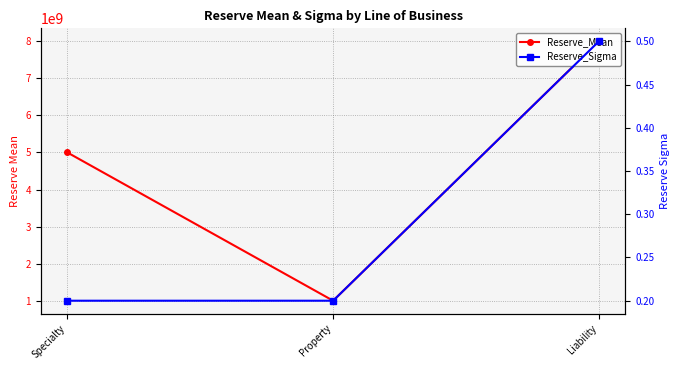

Reading left to right, list all the values displayed in this chart.

Reserve_Mean: 5000000000.0	1000000000.0	8000000000.0
Reserve_Sigma: 0.2	0.2	0.5